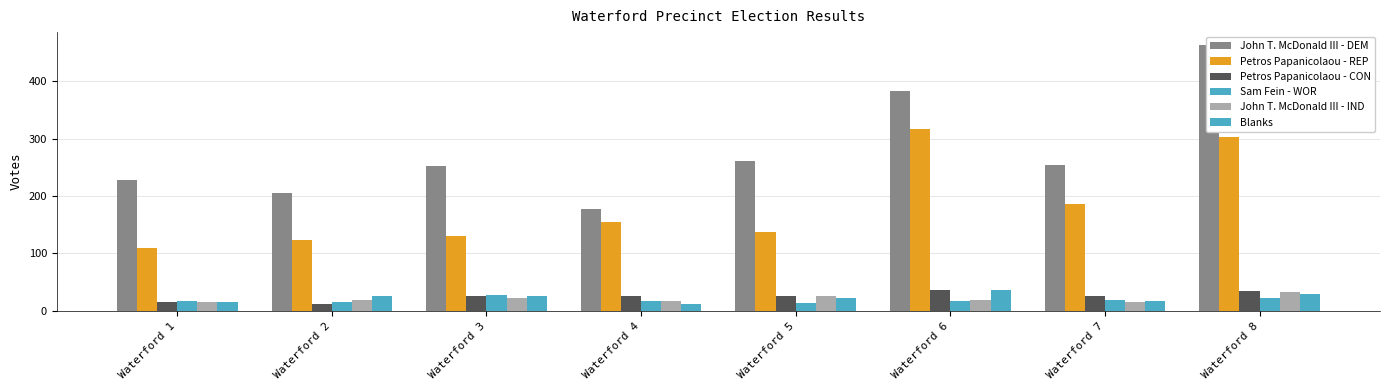

How many distinct data groups are displayed?

6